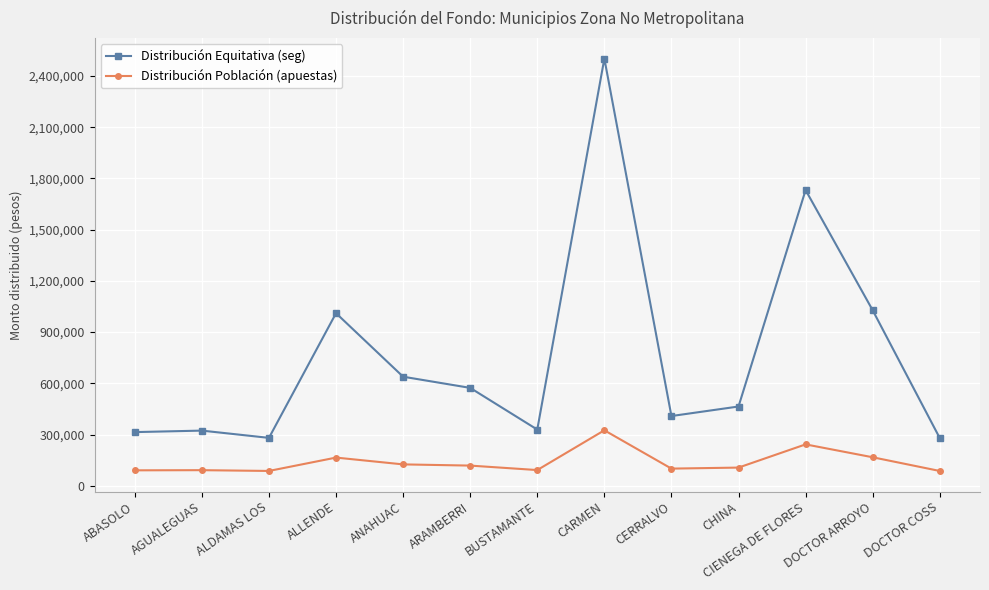

How many data points in Distribución Población (apuestas) are above 106280?

7